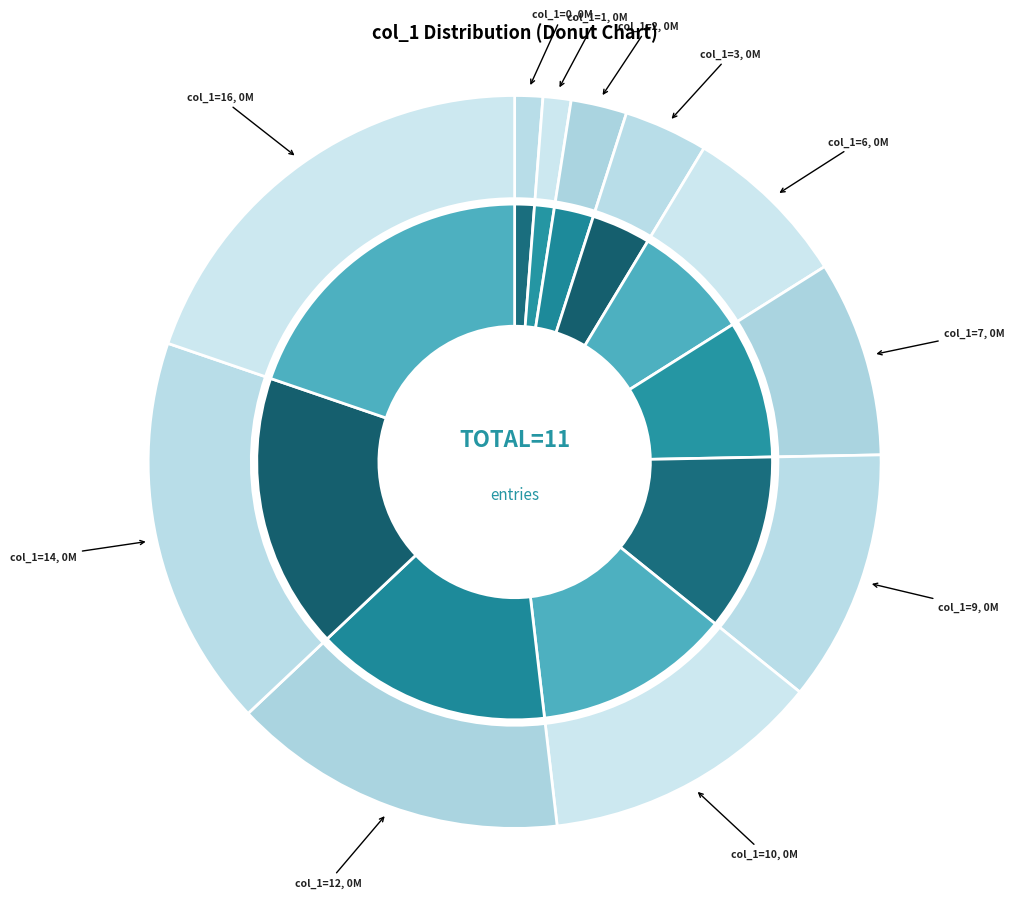

Is there a majority slice in this chart?

No